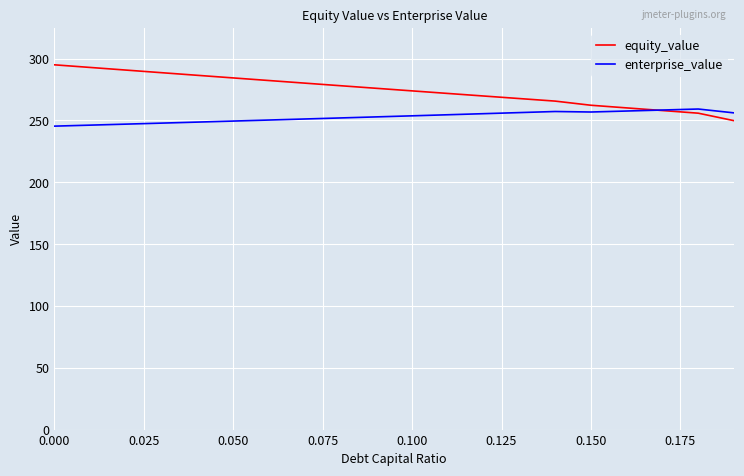

At how many categories does at least one series exceed 251?

20